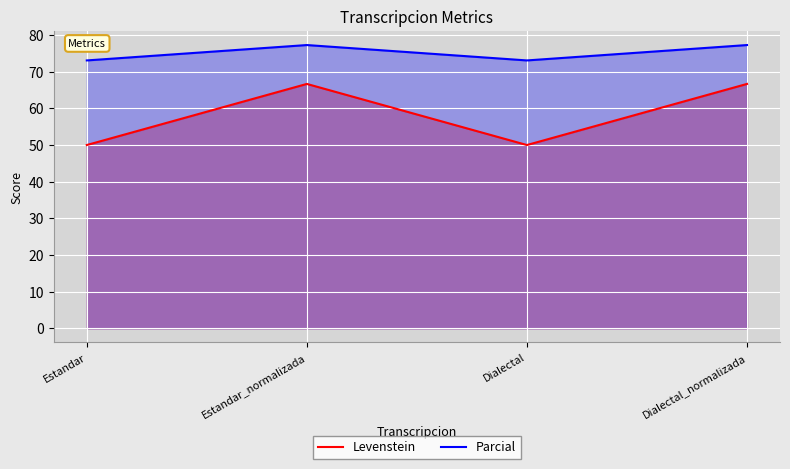

Reading left to right, extract all data points from this chart.

Levenstein: Estandar=50.0	Estandar_normalizada=66.7	Dialectal=50.0	Dialectal_normalizada=66.7
Parcial: Estandar=73.1	Estandar_normalizada=77.3	Dialectal=73.1	Dialectal_normalizada=77.3